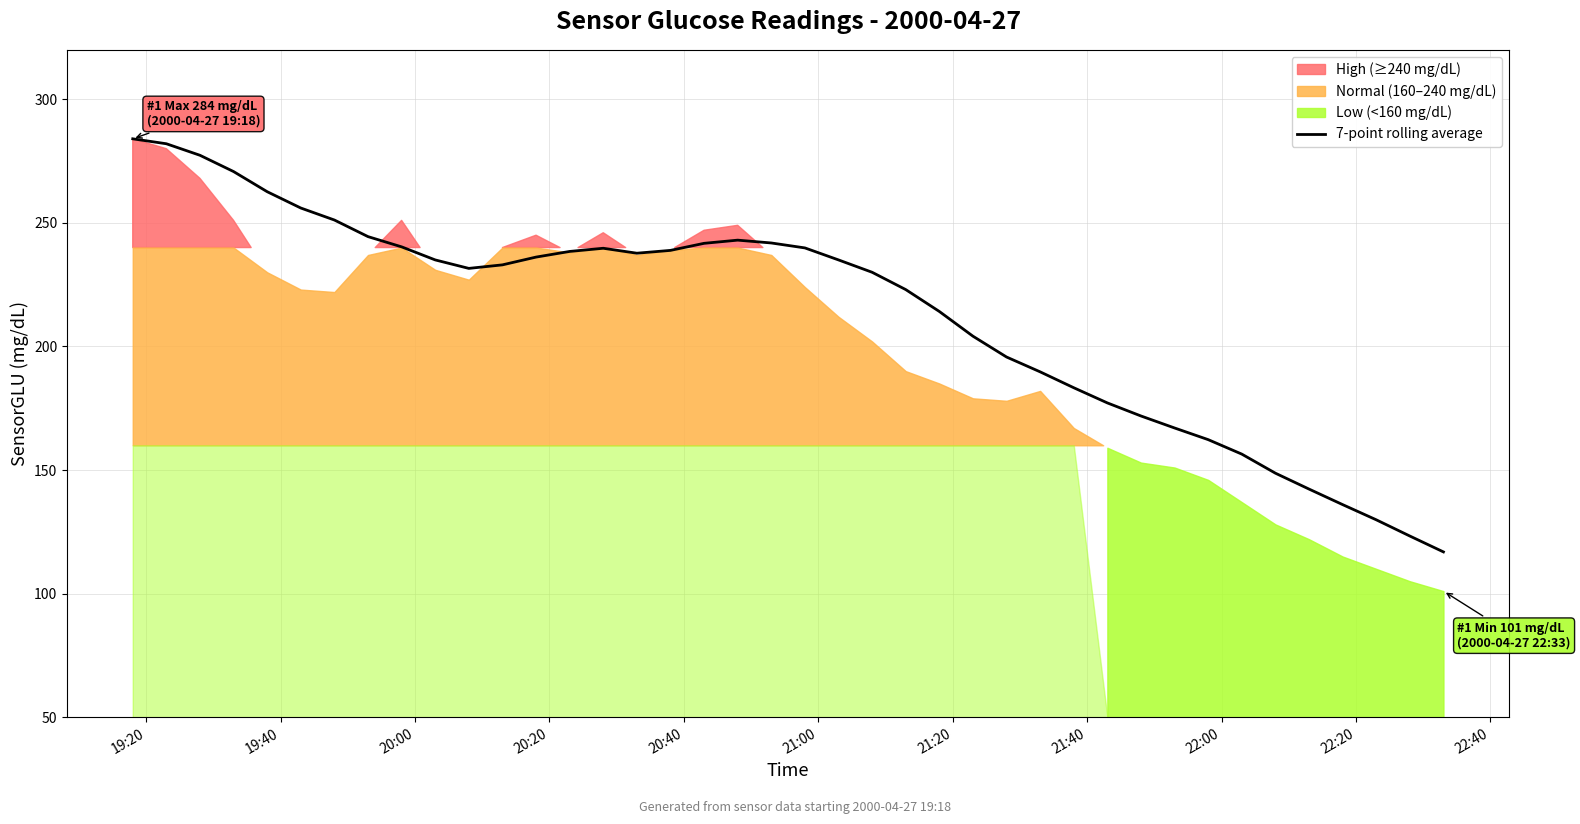

What is the minimum value for 7-point rolling average?

116.9